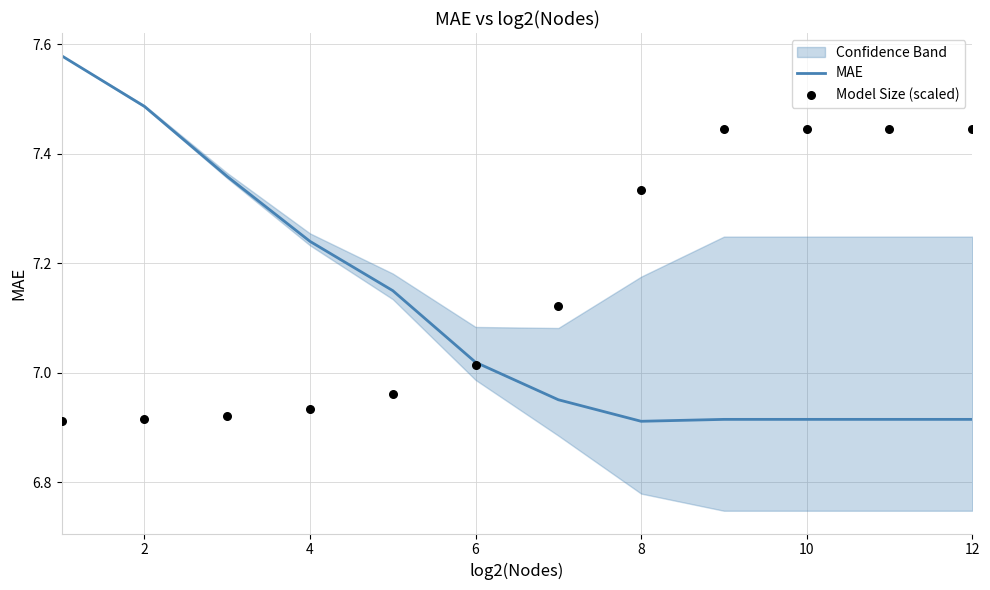

At how many categories does at least one series exceed 7?

12